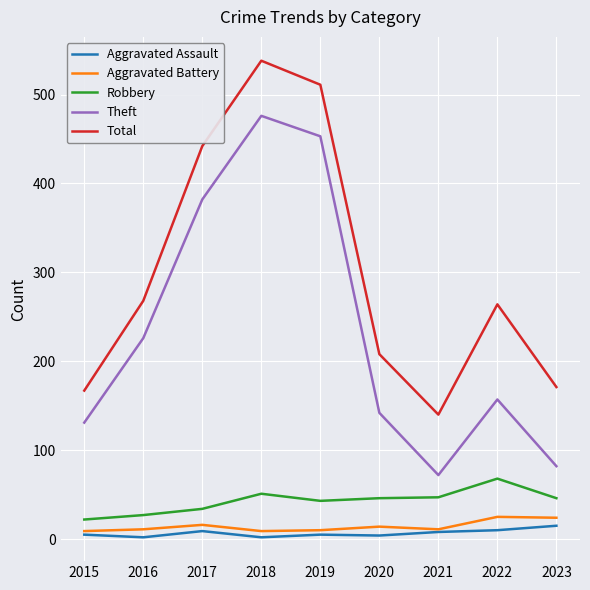

What is the maximum value shown in the chart?

538